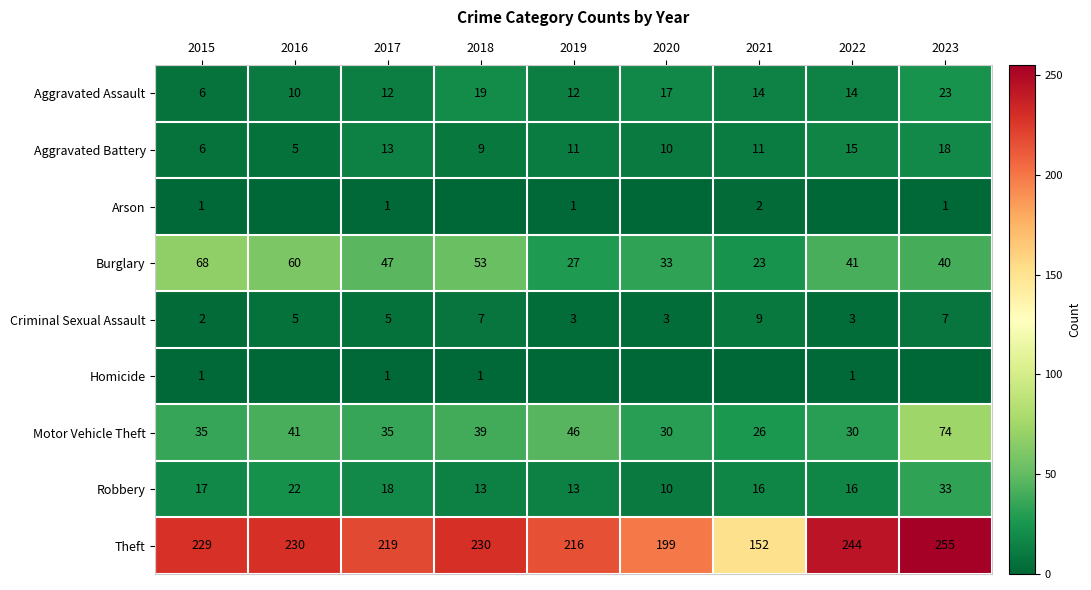

Is it true that Aggravated Battery equals 13 at 2017?

True